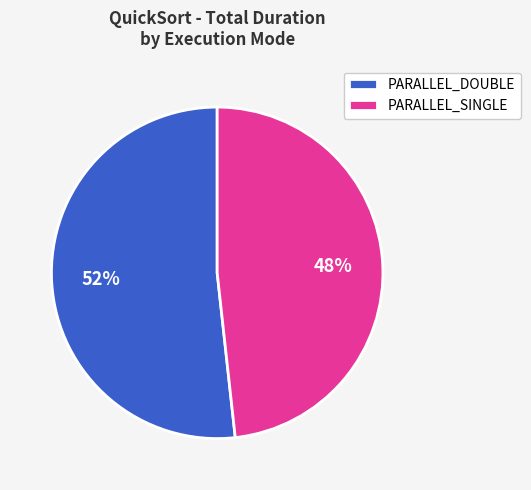

Approximately how many times larger is the value at PARALLEL_SINGLE compared to PARALLEL_DOUBLE?

0.9